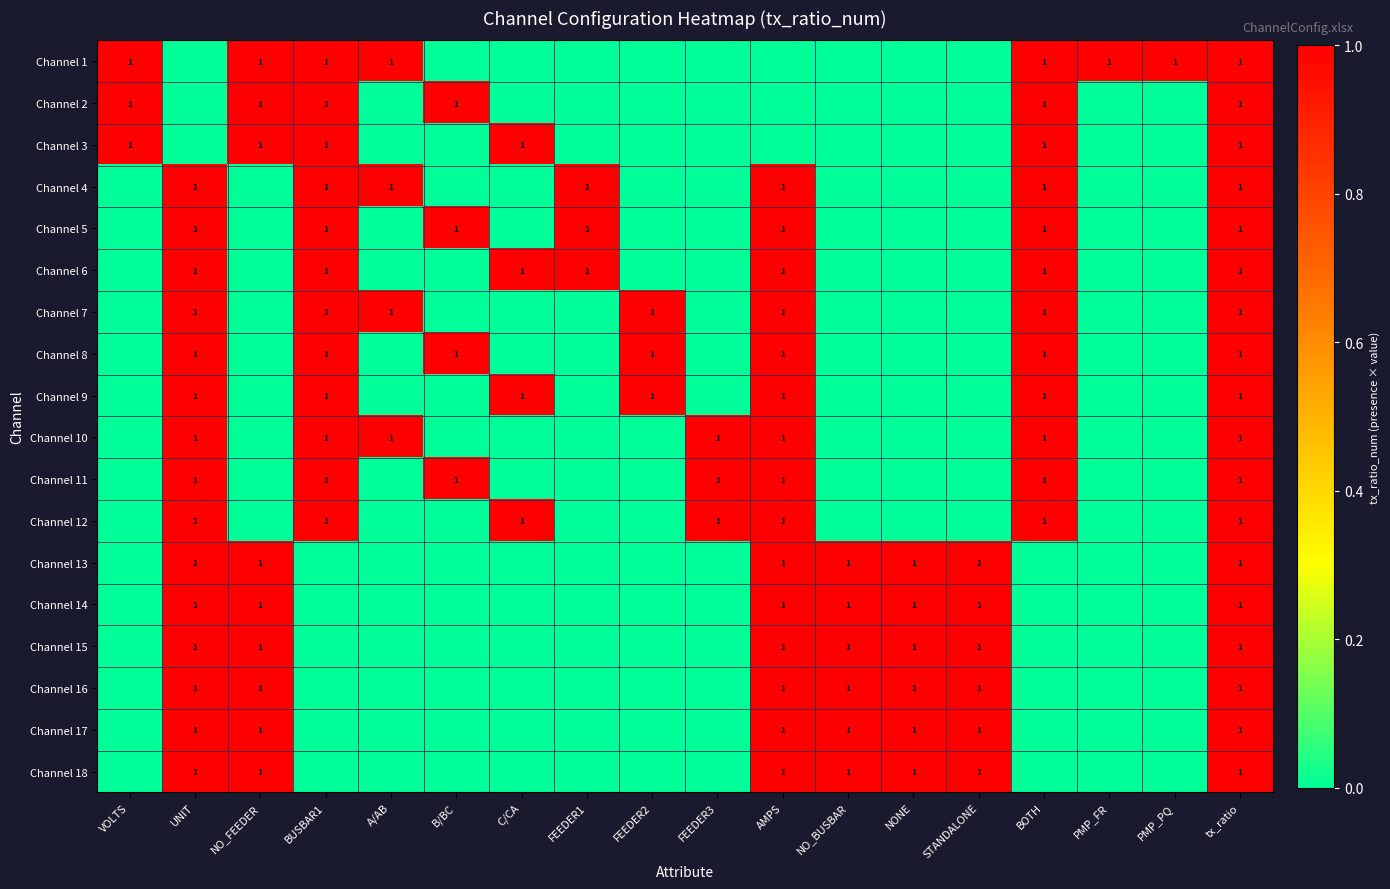

Is it true that Channel 6 equals 0 at tx_ratio?

False